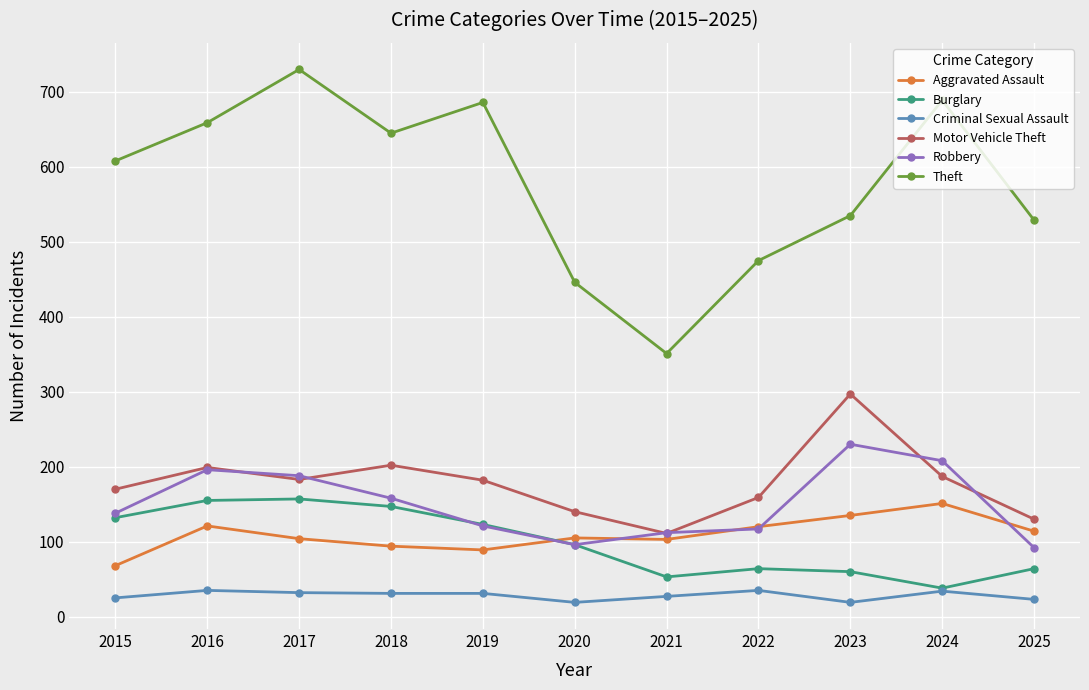

Where do Robbery and Aggravated Assault first cross each other?

2019 and 2020